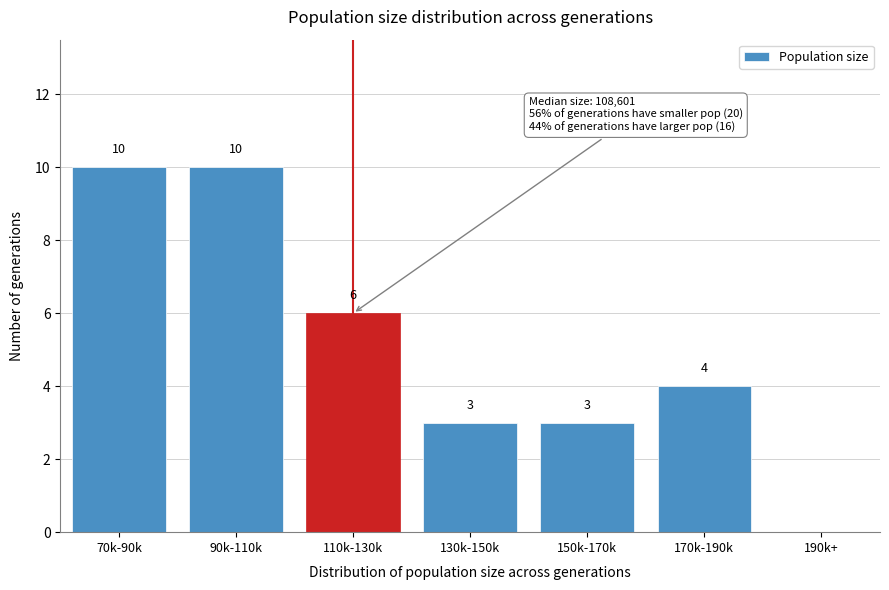

Reading left to right, list all the values displayed in this chart.

70k-90k=10	90k-110k=10	110k-130k=6	130k-150k=3	150k-170k=3	170k-190k=4	190k+=0